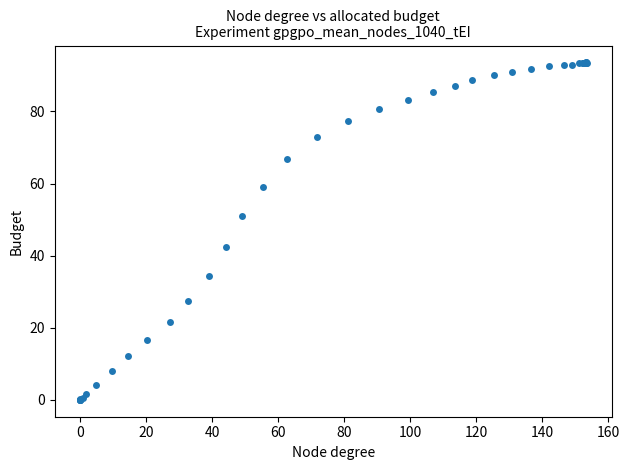

What Y value in the scatter plot is closest to 46?

42.5